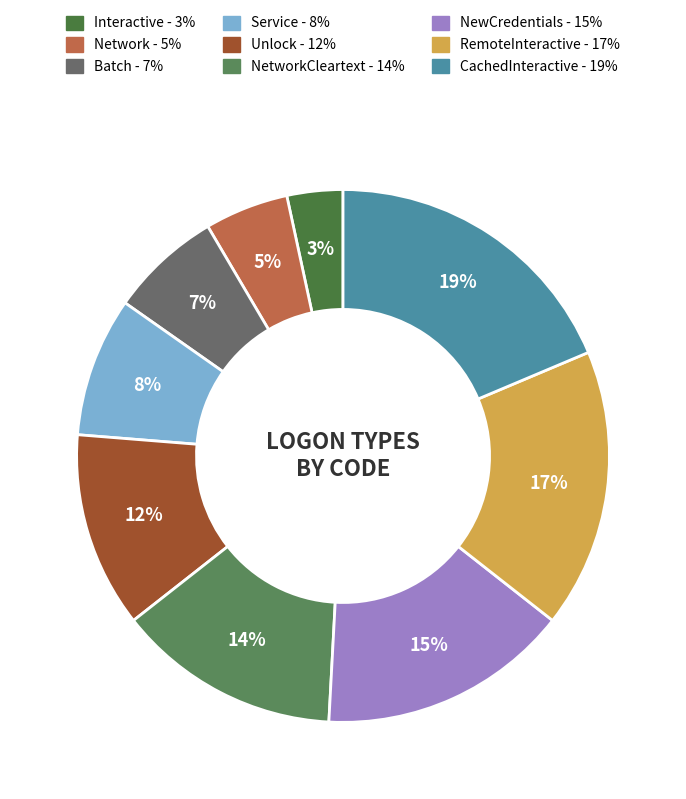

How many segments does this pie chart have?

9